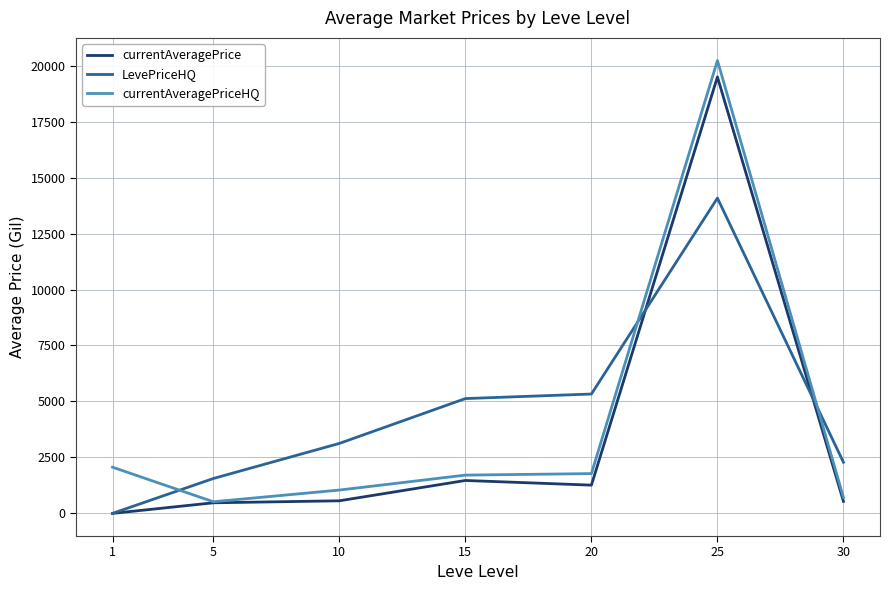

Which category has the highest value across all series?

25